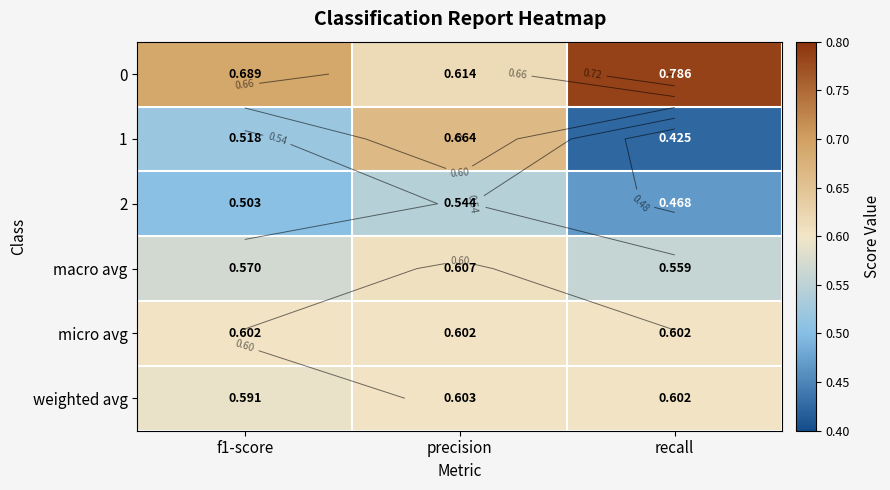

The value of weighted avg at precision is 0.9. True or false?

False